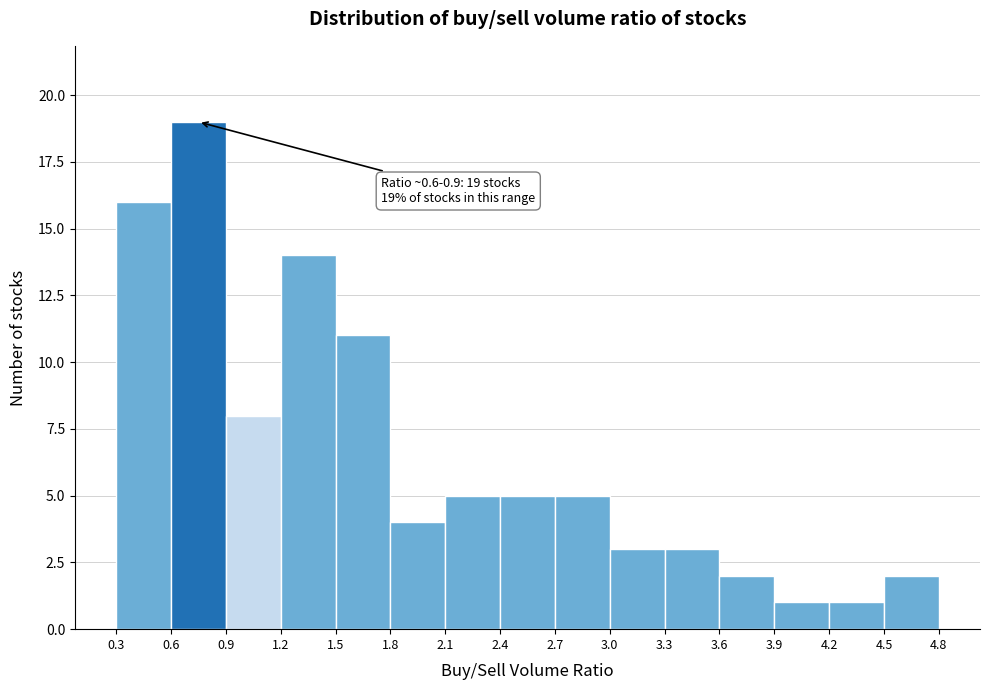

Over which range of the x-axis is the bar tallest?

0.6 to 0.9